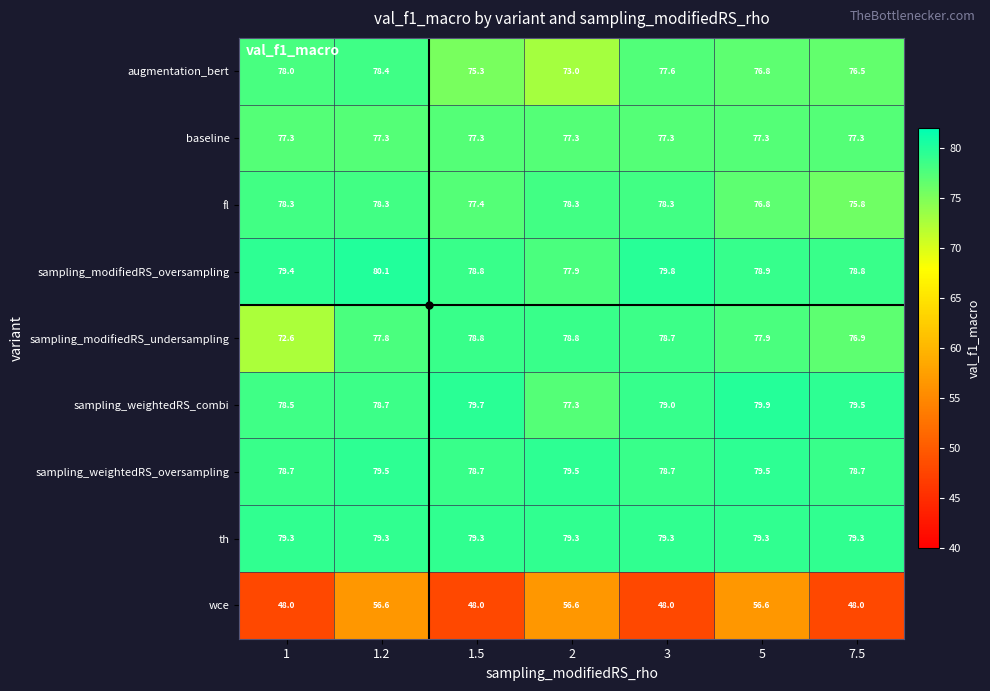

What is the greatest value displayed?

80.1